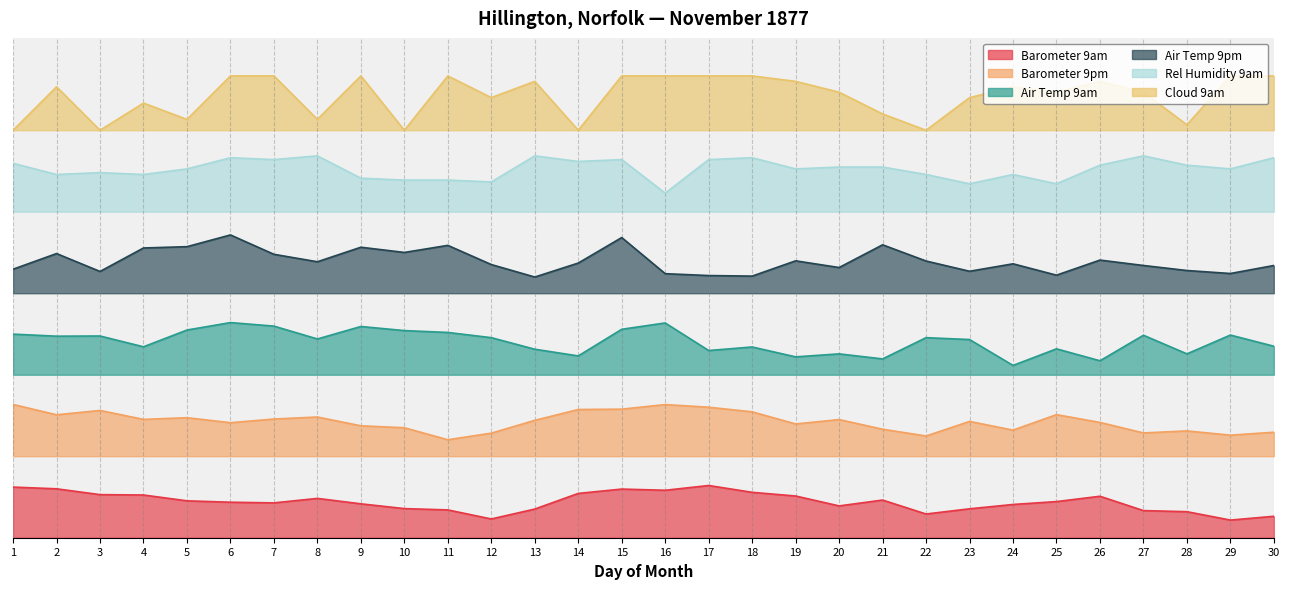

Reading left to right, list all the values displayed in this chart.

Barometer 9am: 1=9.3	2=9.0	3=7.9	4=7.9	5=6.8	6=6.5	7=6.4	8=7.2	9=6.2	10=5.4	11=5.1	12=3.5	13=5.3	14=8.2	15=9.0	16=8.7	17=9.6	18=8.4	19=7.7	20=5.9	21=6.9	22=4.4	23=5.3	24=6.1	25=6.7	26=7.6	27=5.0	28=4.8	29=3.2	30=3.9
Barometer 9pm: 1=24.5	2=22.6	3=23.4	4=21.8	5=22.1	6=21.2	7=21.8	8=22.2	9=20.6	10=20.2	11=18.0	12=19.2	13=21.6	14=23.6	15=23.7	16=24.5	17=24.0	18=23.2	19=20.9	20=21.7	21=20.0	22=18.7	23=21.4	24=19.8	25=22.7	26=21.2	27=19.3	28=19.7	29=18.9	30=19.4
Air Temp 9am: 1=37.5	2=37.1	3=37.1	4=35.1	5=38.2	6=39.6	7=38.9	8=36.6	9=38.9	10=38.1	11=37.8	12=36.8	13=34.7	14=33.5	15=38.4	16=39.5	17=34.5	18=35.1	19=33.3	20=33.8	21=32.9	22=36.8	23=36.5	24=31.7	25=34.8	26=32.6	27=37.3	28=33.8	29=37.3	30=35.2
Air Temp 9pm: 1=49.4	2=52.3	3=49.0	4=53.3	5=53.6	6=55.7	7=52.2	8=50.8	9=53.5	10=52.5	11=53.8	12=50.3	13=48.0	14=50.6	15=55.3	16=48.6	17=48.3	18=48.2	19=51.0	20=49.7	21=53.9	22=50.9	23=49.0	24=50.4	25=48.3	26=51.1	27=50.1	28=49.2	29=48.6	30=50.1
Rel Humidity 9am: 1=68.9	2=66.9	3=67.2	4=66.9	5=67.9	6=69.9	7=69.6	8=70.3	9=66.2	10=65.8	11=65.8	12=65.5	13=70.3	14=69.3	15=69.6	16=63.4	17=69.6	18=69.9	19=67.9	20=68.2	21=68.2	22=66.9	23=65.1	24=66.9	25=65.1	26=68.6	27=70.3	28=68.6	29=67.9	30=69.9
Cloud 9am: 1=75.0	2=83.0	3=75.0	4=80.0	5=77.0	6=85.0	7=85.0	8=77.0	9=85.0	10=75.0	11=85.0	12=81.0	13=84.0	14=75.0	15=85.0	16=85.0	17=85.0	18=85.0	19=84.0	20=82.0	21=78.0	22=75.0	23=81.0	24=83.0	25=82.0	26=84.0	27=82.0	28=76.0	29=85.0	30=85.0